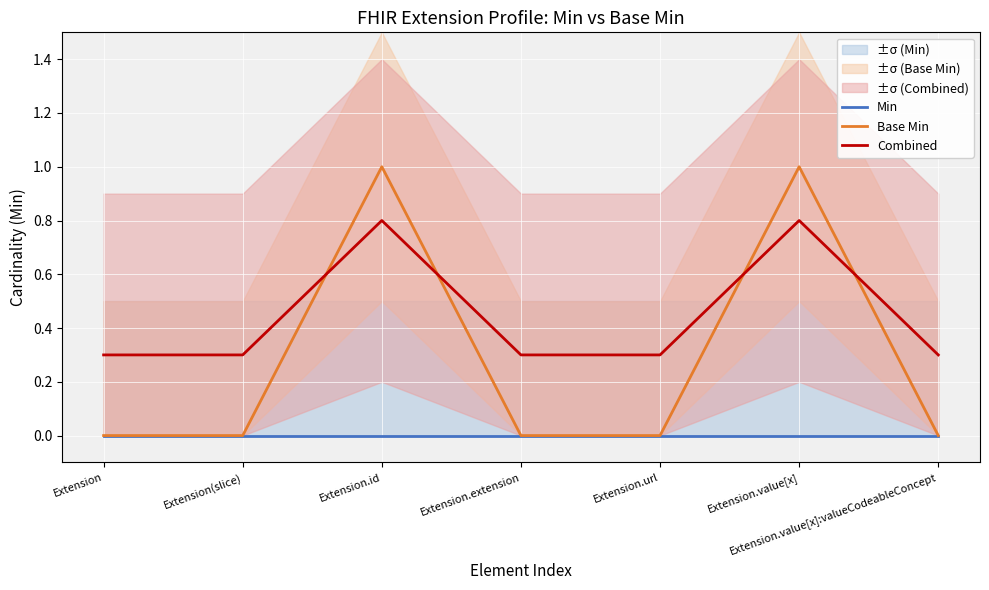

How many lines are shown in the chart?

3